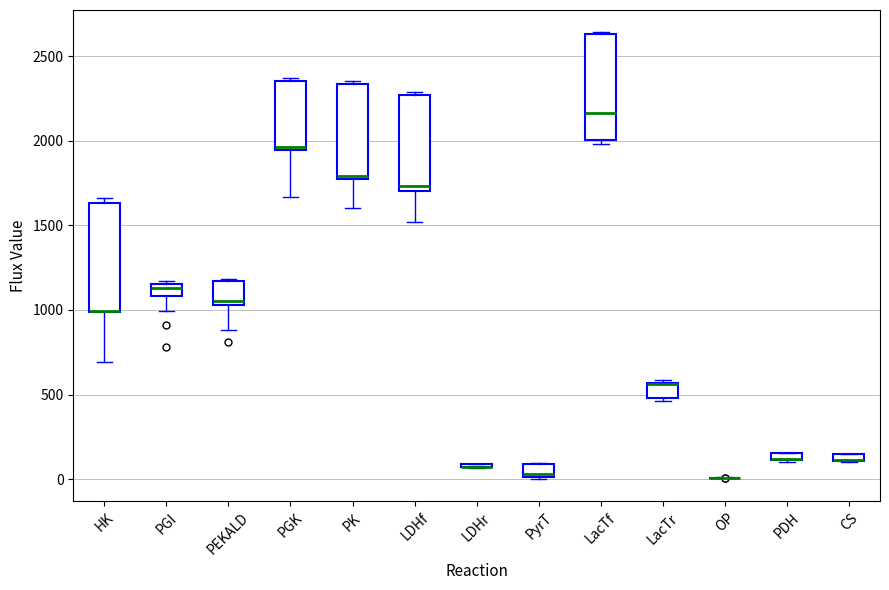

Where is the upper edge of the box for PK on the y-axis? The values are not printed on the chart, so give them approximately, as read against the axis.

2350